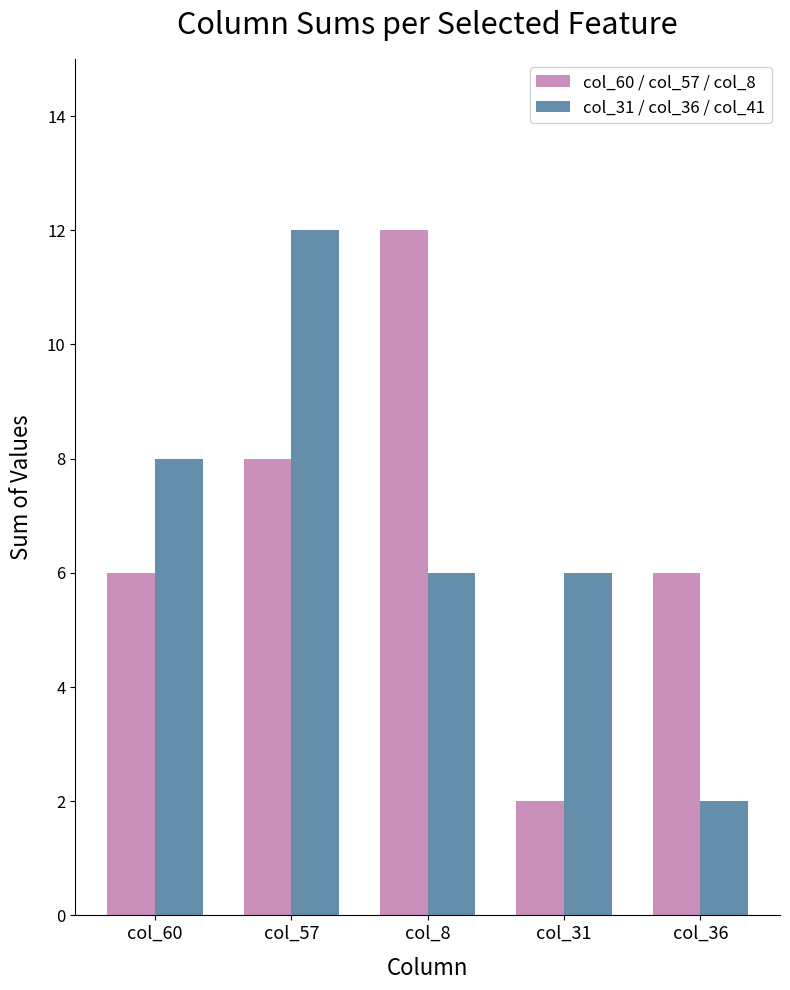

What value does the col_31 / col_36 / col_41 series have at col_60, to the nearest 5?

10